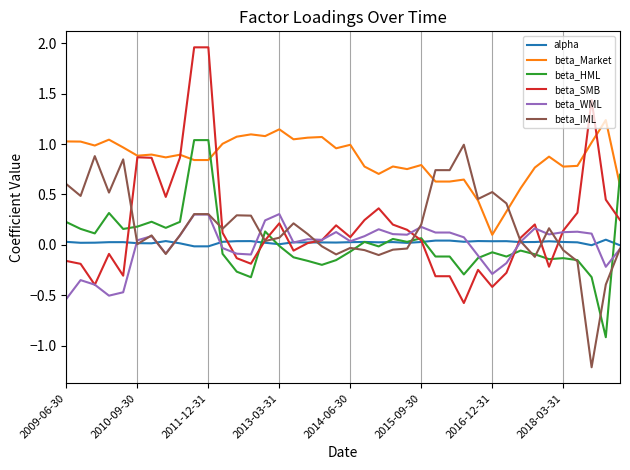

How many intersections are there between beta_Market and beta_HML?

3